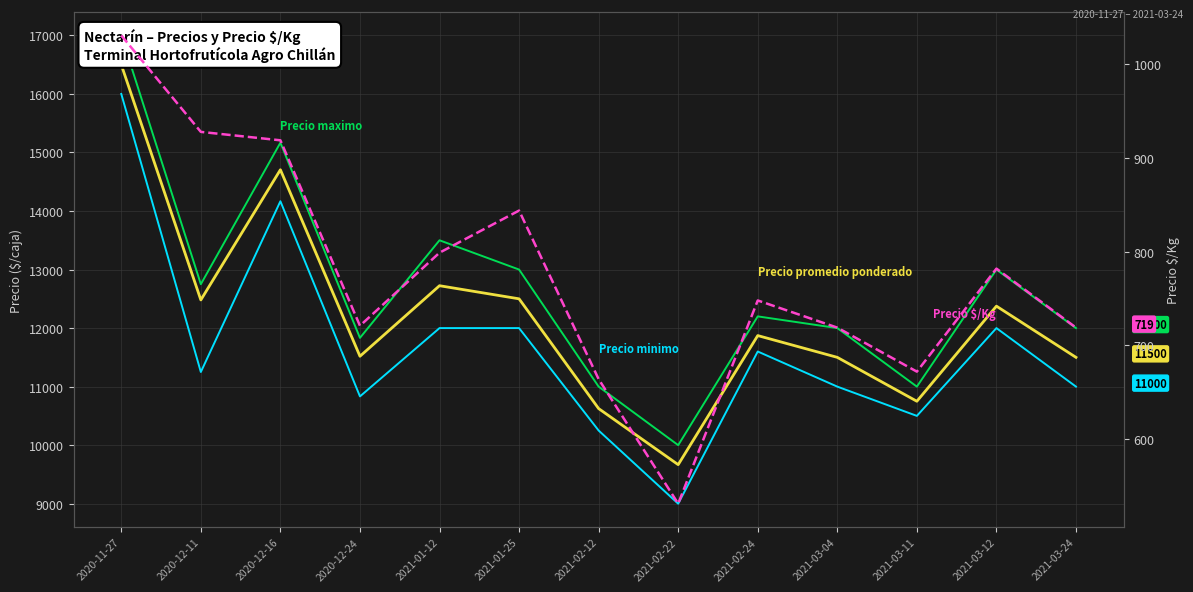

Which series has the largest total across all categories?

Precio maximo